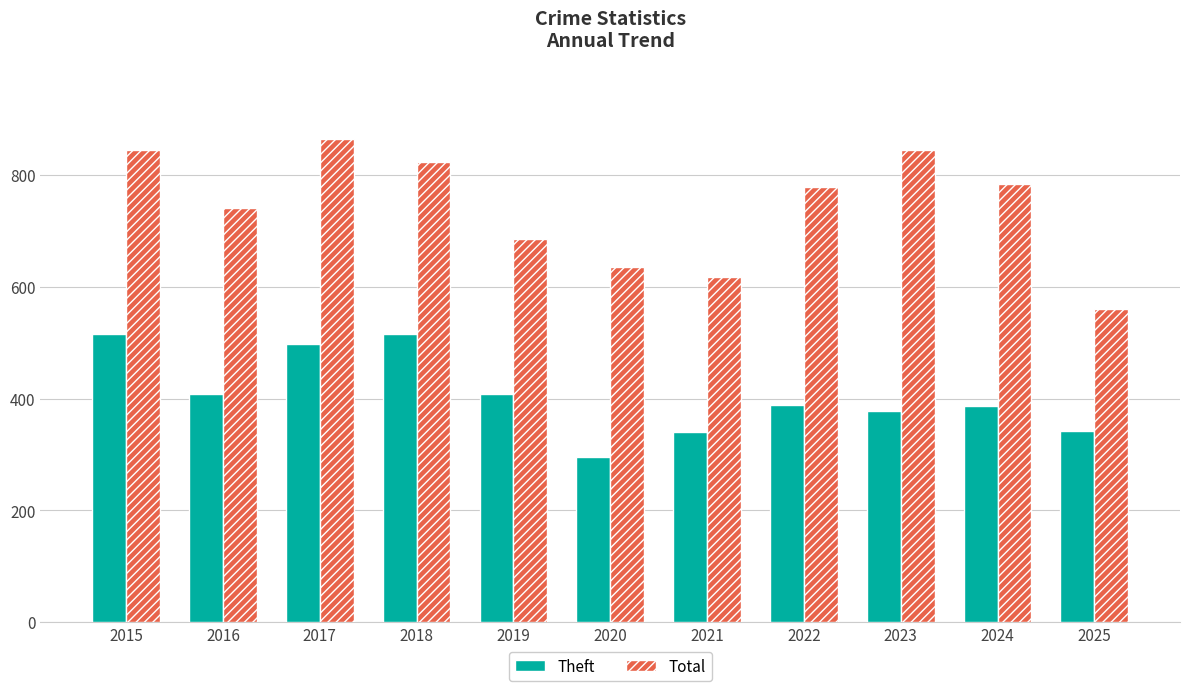

At 2015, list the series in order from largest to smallest.

Total, Theft